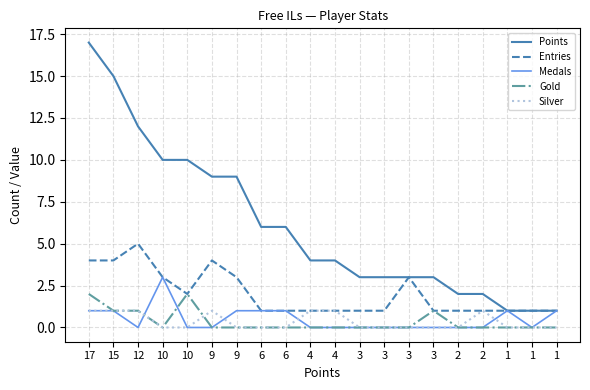

What are all the series names shown in the legend?

Points, Entries, Medals, Gold, Silver